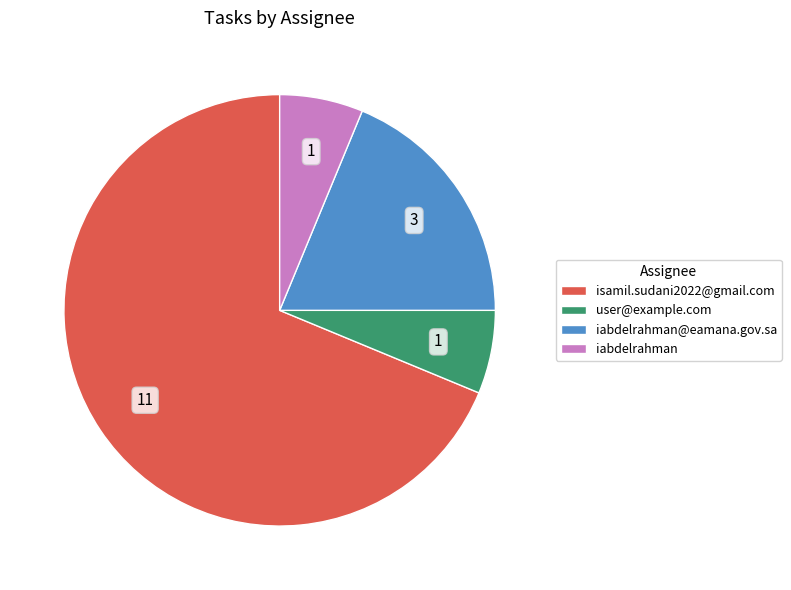

What is the largest slice in the pie chart?

isamil.sudani2022@gmail.com